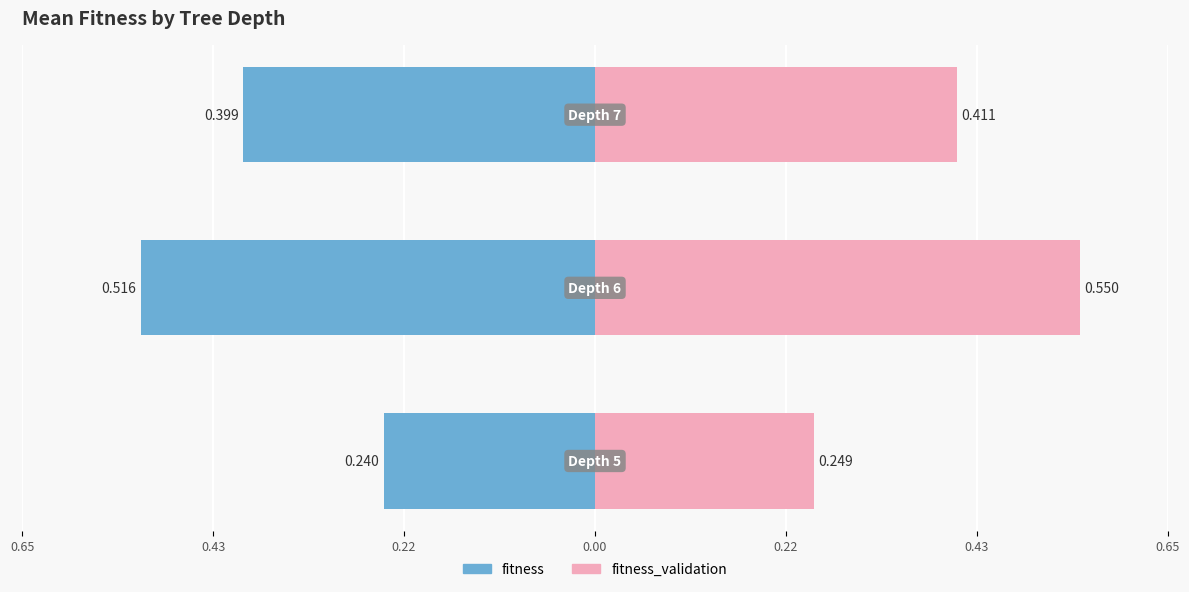

Reading left to right, transcribe all the data shown in this chart.

fitness: -0.2	-0.5	-0.4
fitness_validation: 0.2	0.6	0.4